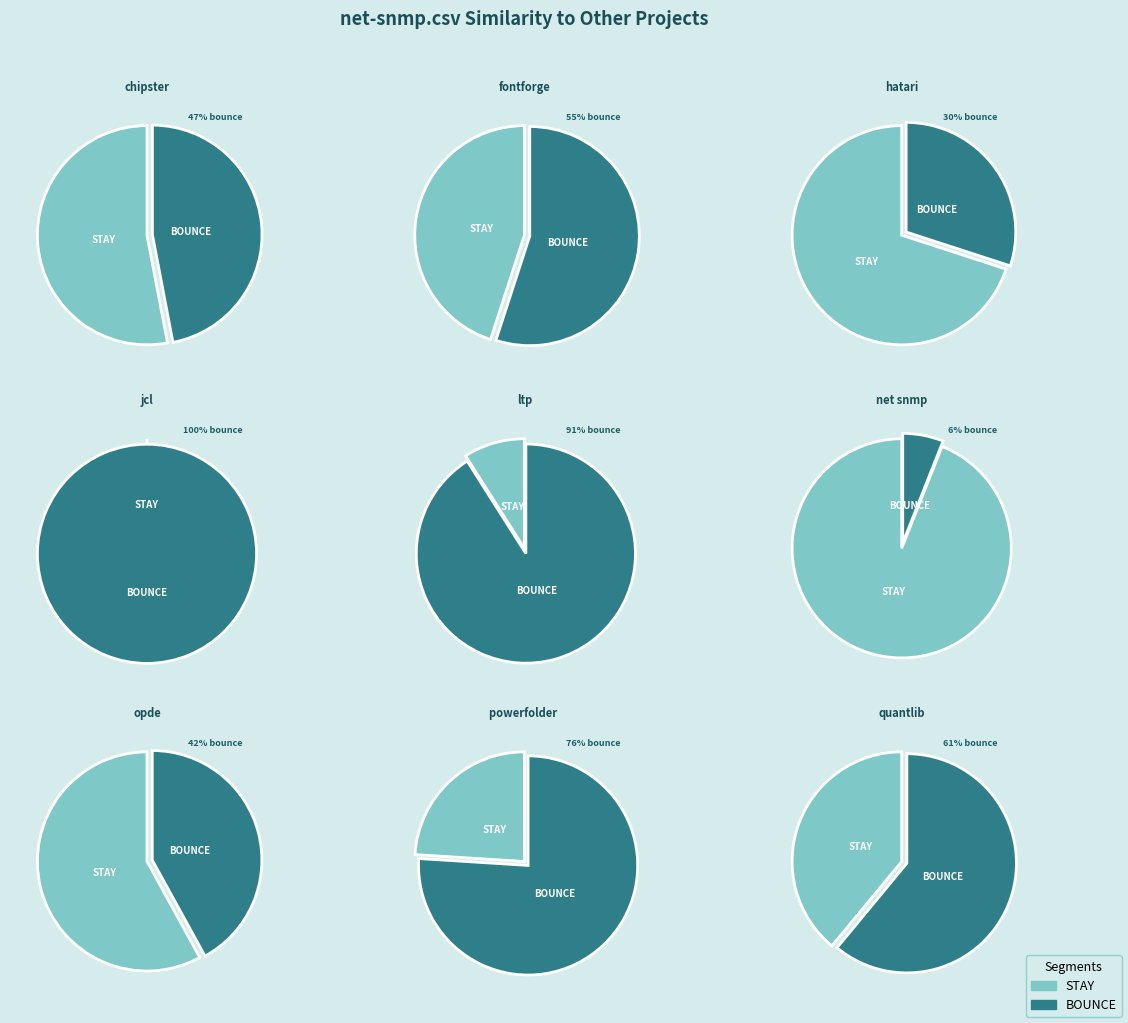

Do jcl.csv and fontforge.csv together represent more than half of the pie?

No